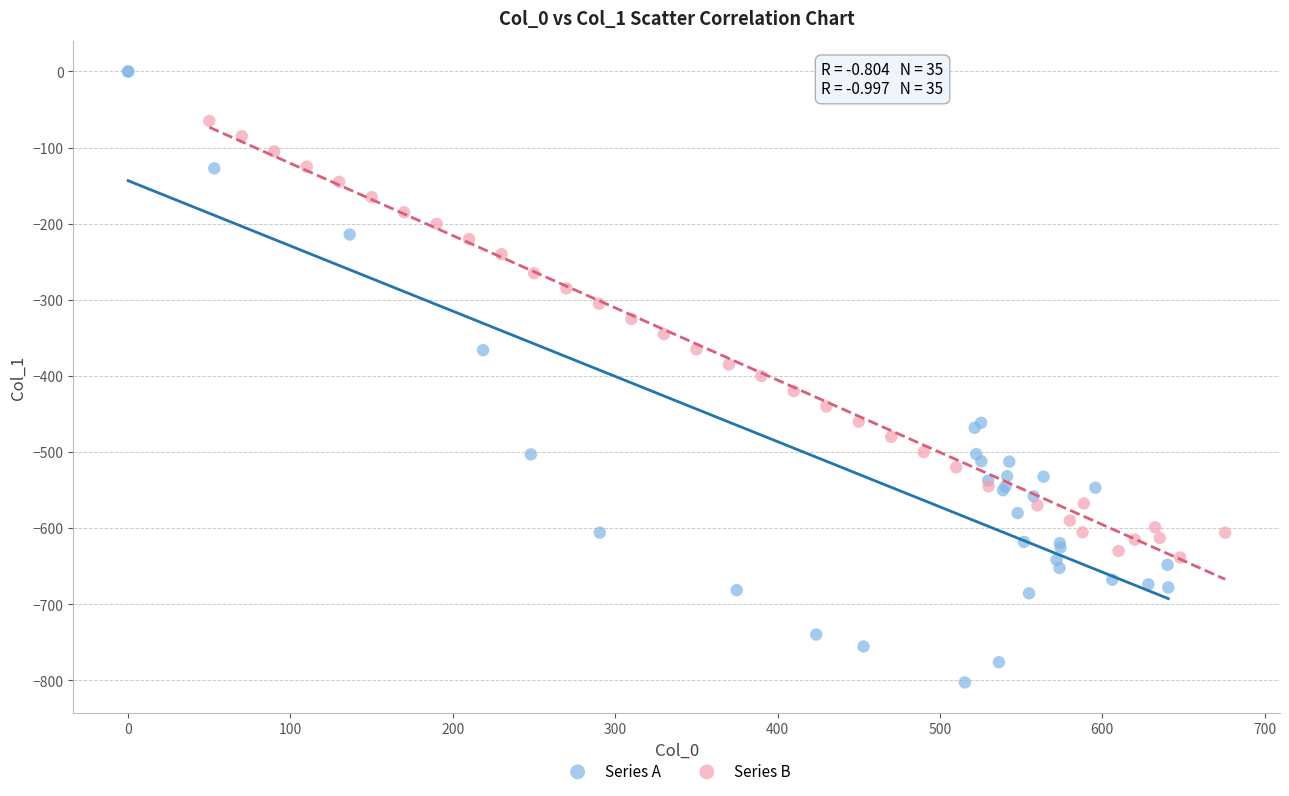

Which series has the largest Y range (max minus min)?

Series A